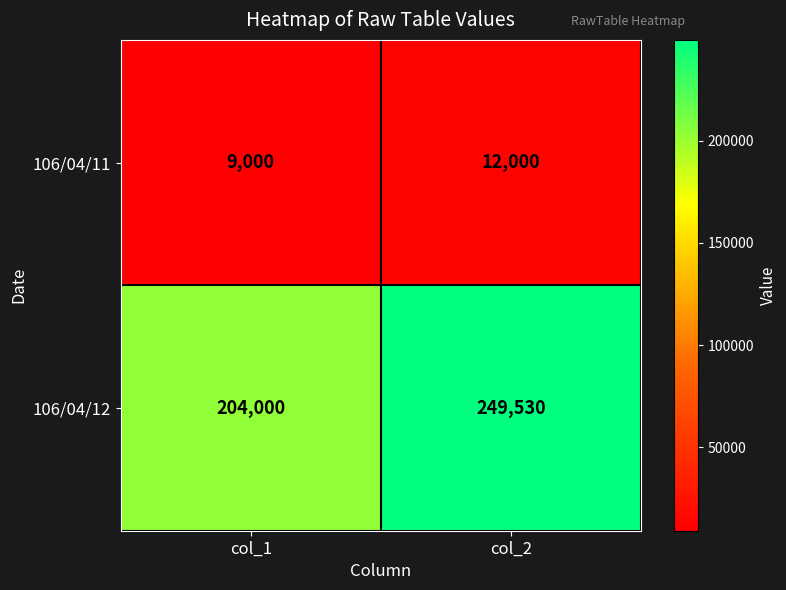

What is the minimum value shown in the chart?

9000